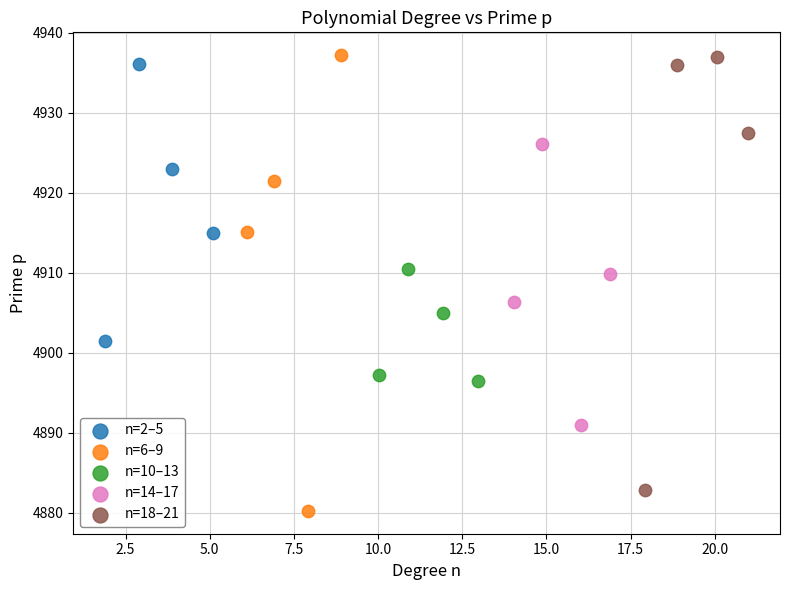

Which series reaches the minimum Y coordinate?

n=6–9